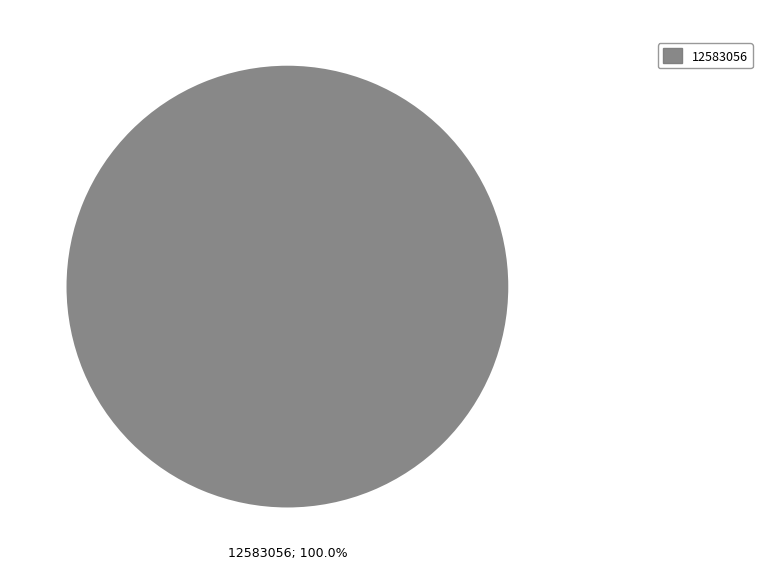

Count the number of slices in the pie.

1